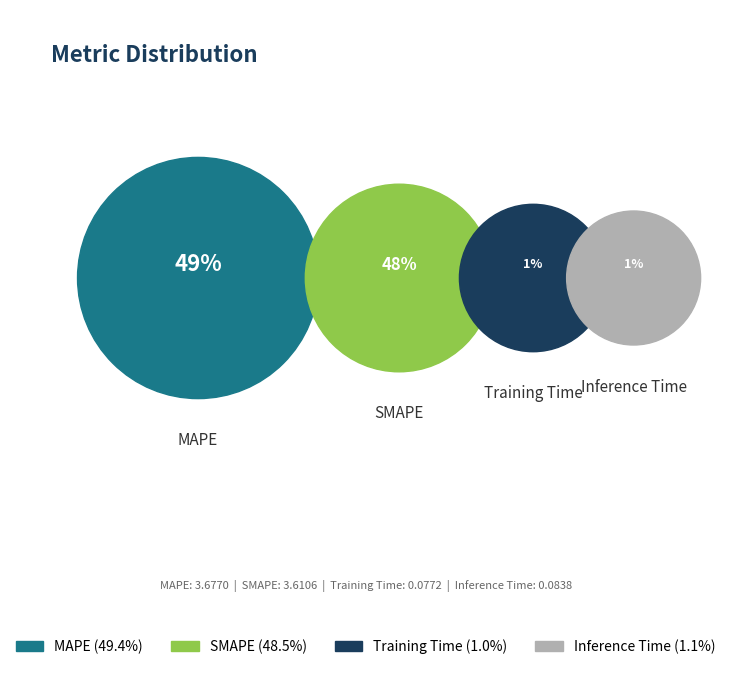

What percentage is NOT represented by Inference Time?

98.9%